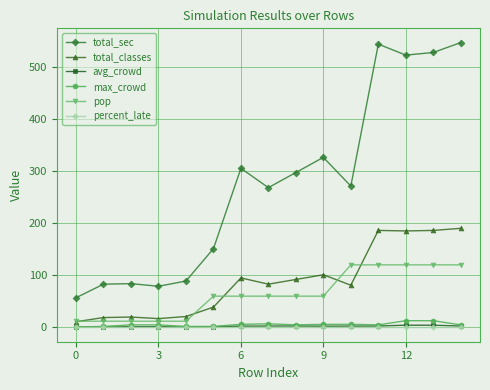

Which series has the largest range (max minus min)?

total_sec